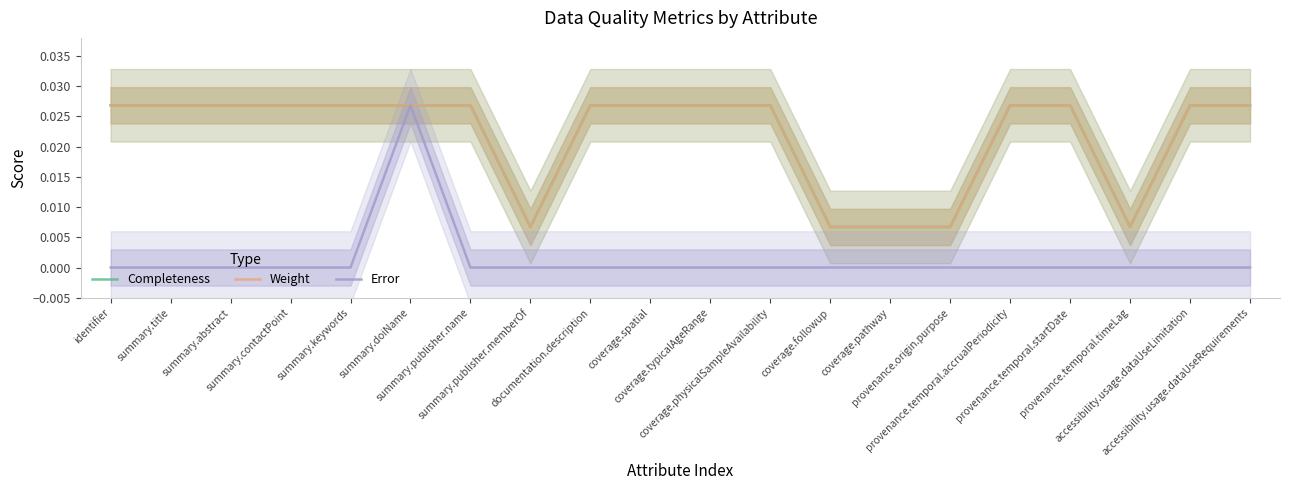

Is the value of Completeness at coverage.typicalAgeRange greater than the value of Error at provenance.temporal.accrualPeriodicity?

Yes